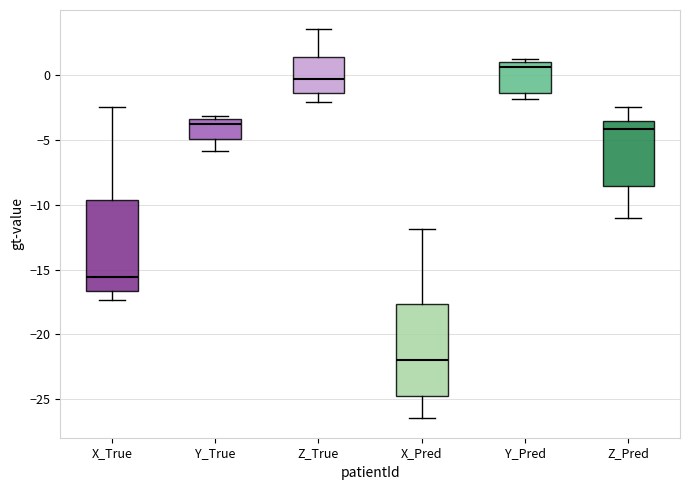

Reading left to right, read every box against the y-axis: the position of its median line, the range the box covers, and the ends of its whiskers. The values are not printed on the chart, so give them approximately, as read against the axis.

X_True: median -15.5, box -16.5 to -9.5, whiskers -17.5 to -2.5
Y_True: median -4.0, box -5.0 to -3.5, whiskers -6.0 to -3.0
Z_True: median -0.5, box -1.5 to 1.5, whiskers -2.0 to 3.5
X_Pred: median -22.0, box -24.5 to -17.5, whiskers -26.5 to -12.0
Y_Pred: median 0.5, box -1.5 to 1.0, whiskers -2.0 to 1.0 (just above the box's upper edge)
Z_Pred: median -4.0, box -8.5 to -3.5, whiskers -11.0 to -2.5